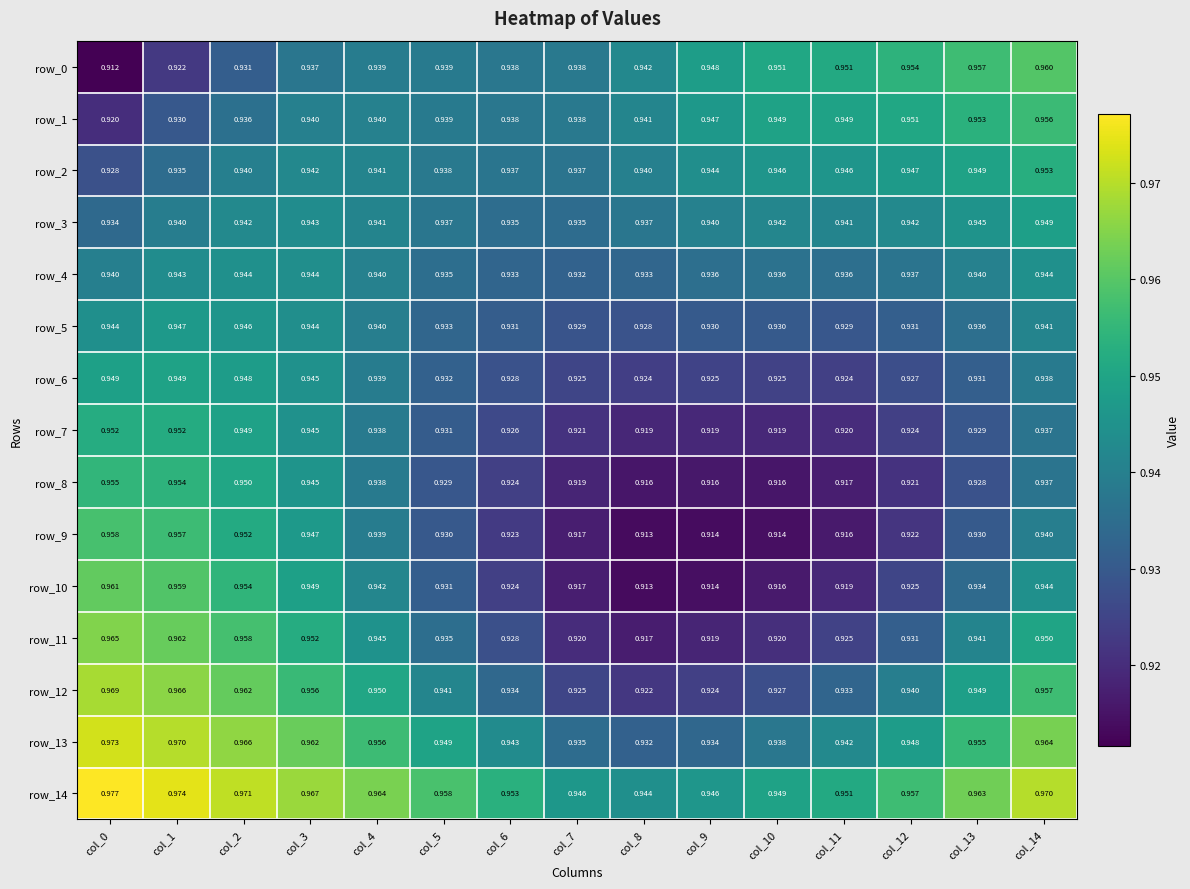

Is the value of row_11 at col_3 greater than the value of row_8 at col_1?

No